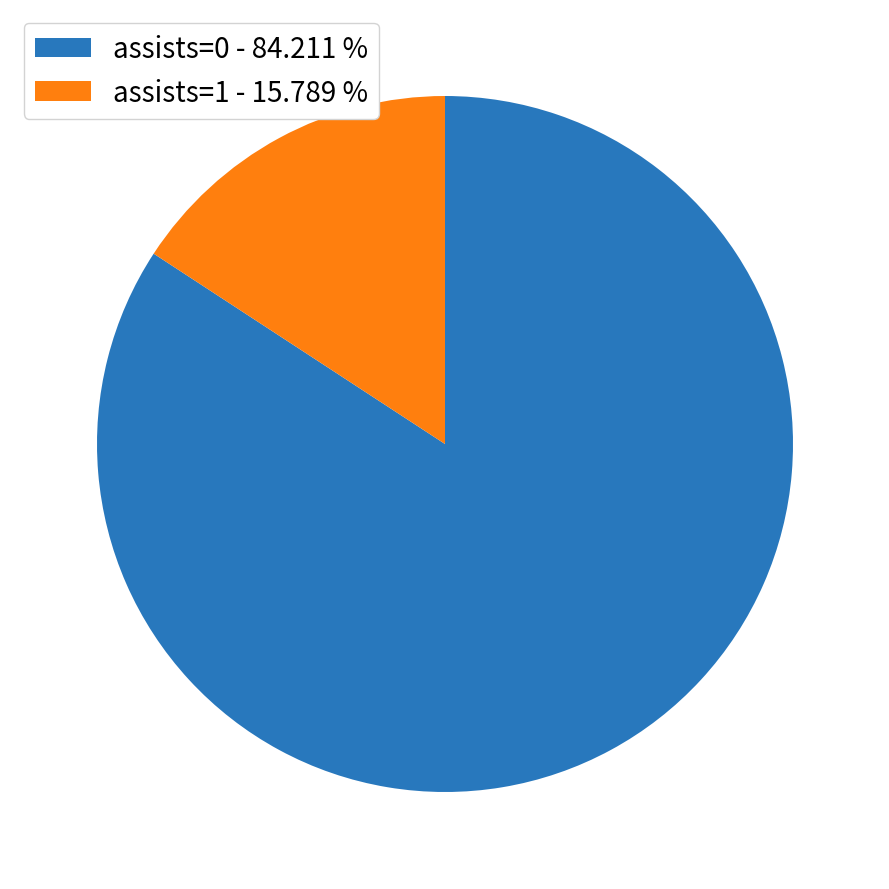

Is it true that assists=1 is 21% of the pie?

False